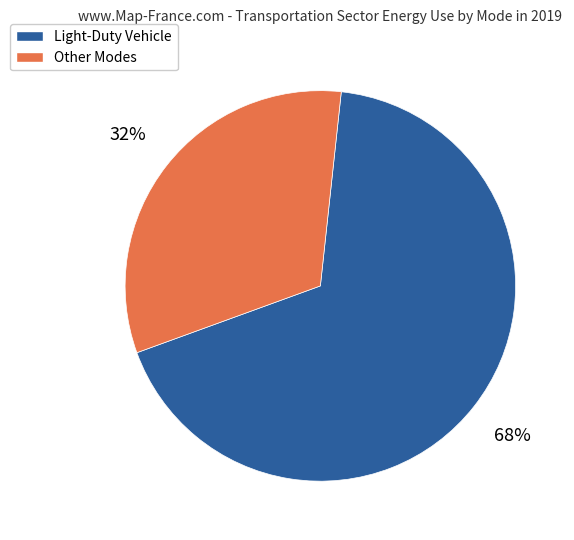

To the nearest percent, what is the average slice percentage?

50%